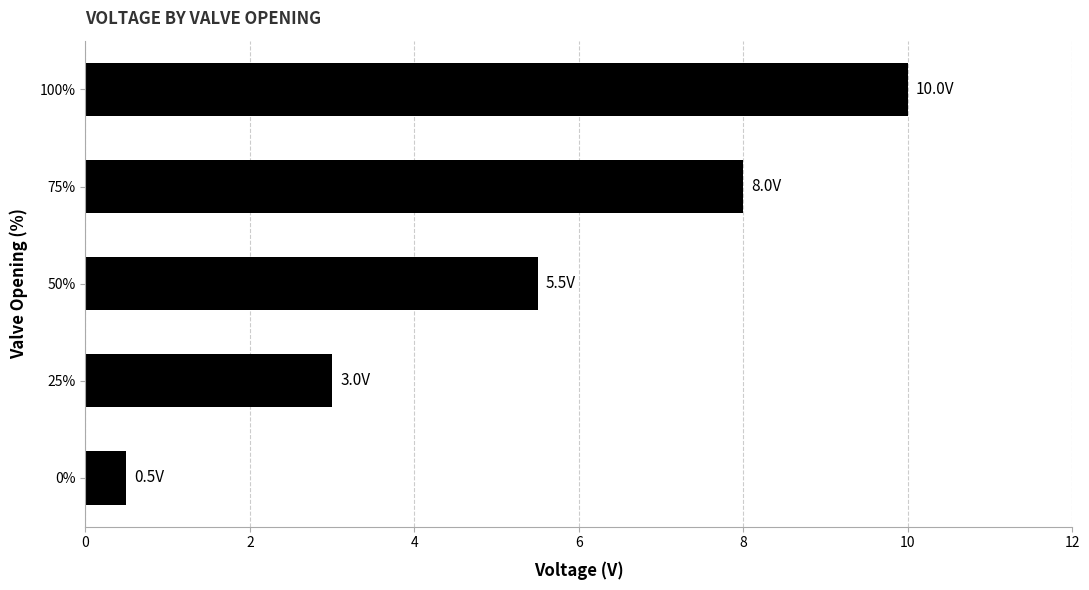

What value does the data have at 0%?

0.5